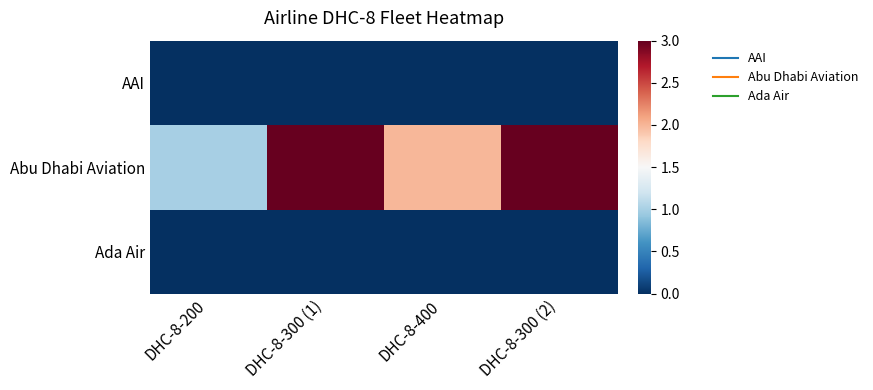

Between DHC-8-300 (1) and DHC-8-300 (2), which is larger?

DHC-8-300 (1)